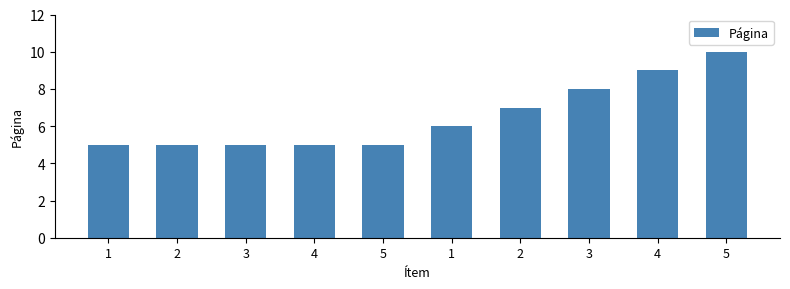

What is the difference between the second highest and second lowest values?

4